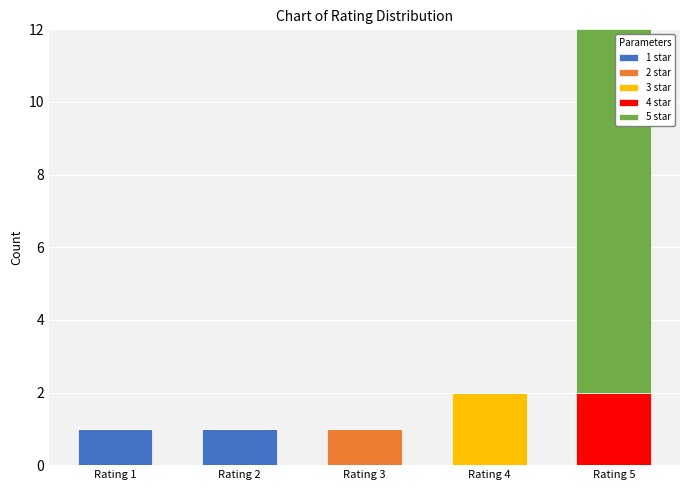

What is the total value across all series at Rating 4?

2